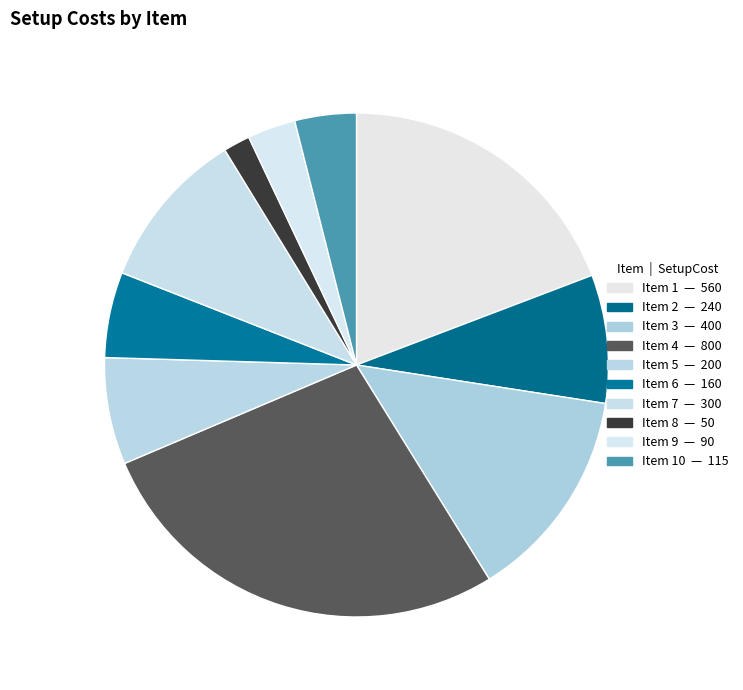

Which slice is the largest?

4